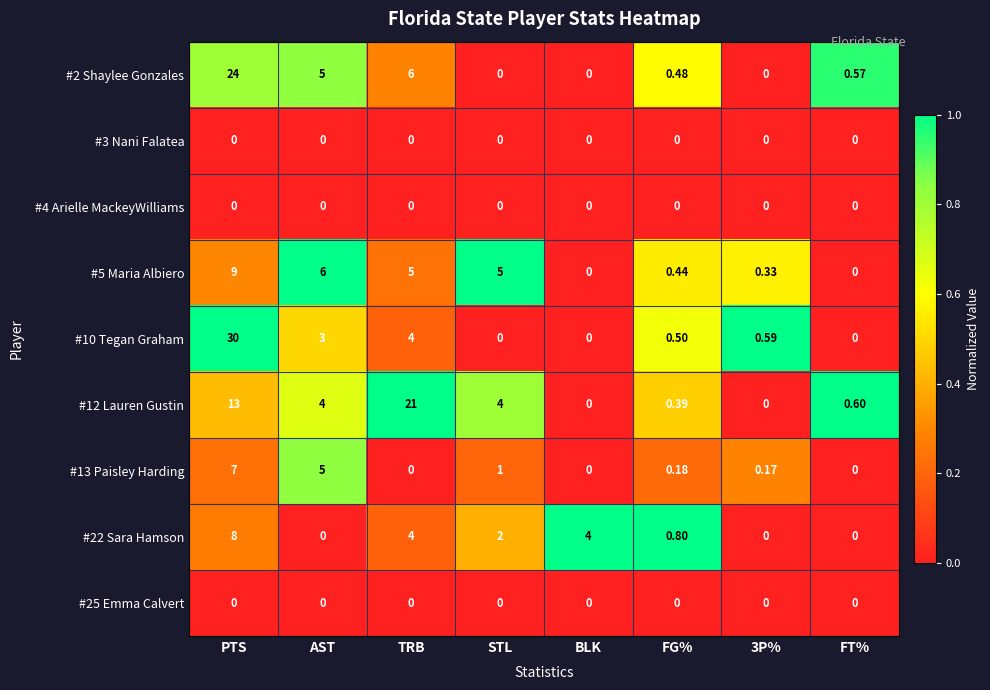

Which series has the largest range (max minus min)?

#10 Tegan Graham